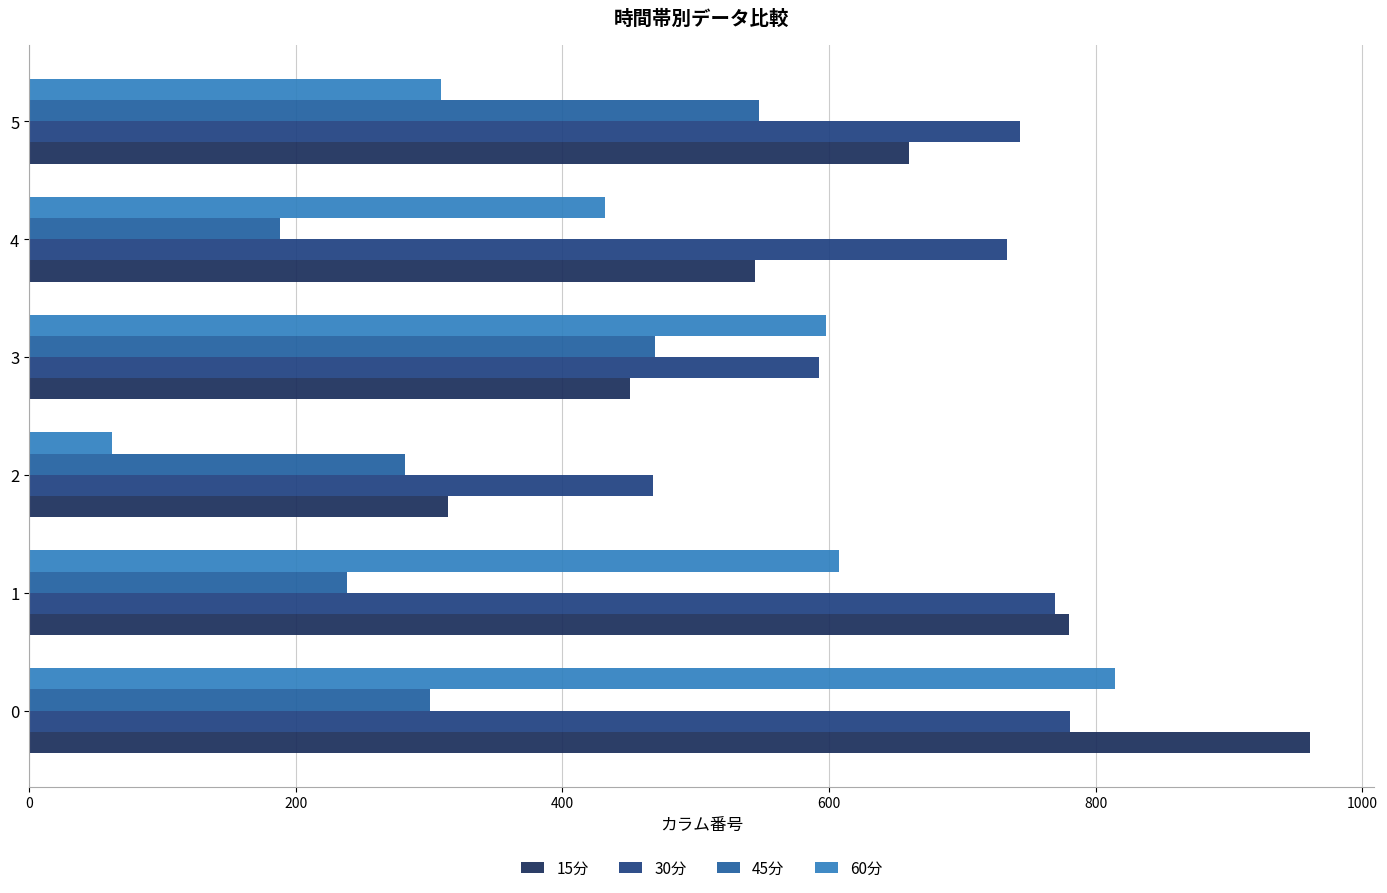

The 30分 series shows 445.2 at 0. True or false?

False